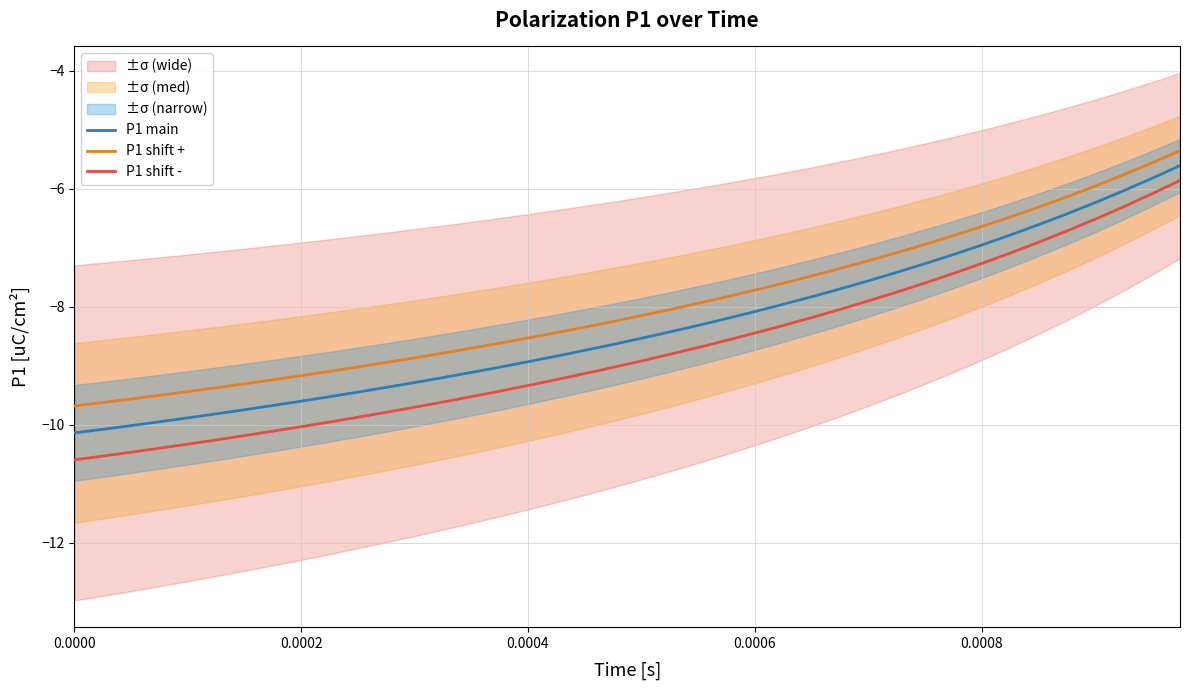

True or false: P1 shift + and P1 main intersect in this chart.

False